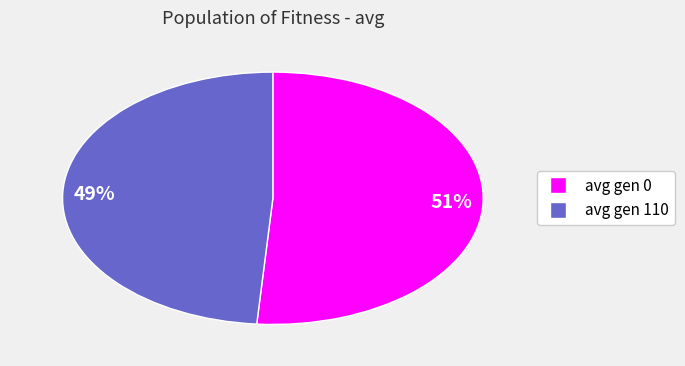

What percentage is the 51% slice, to the nearest percent?

51%